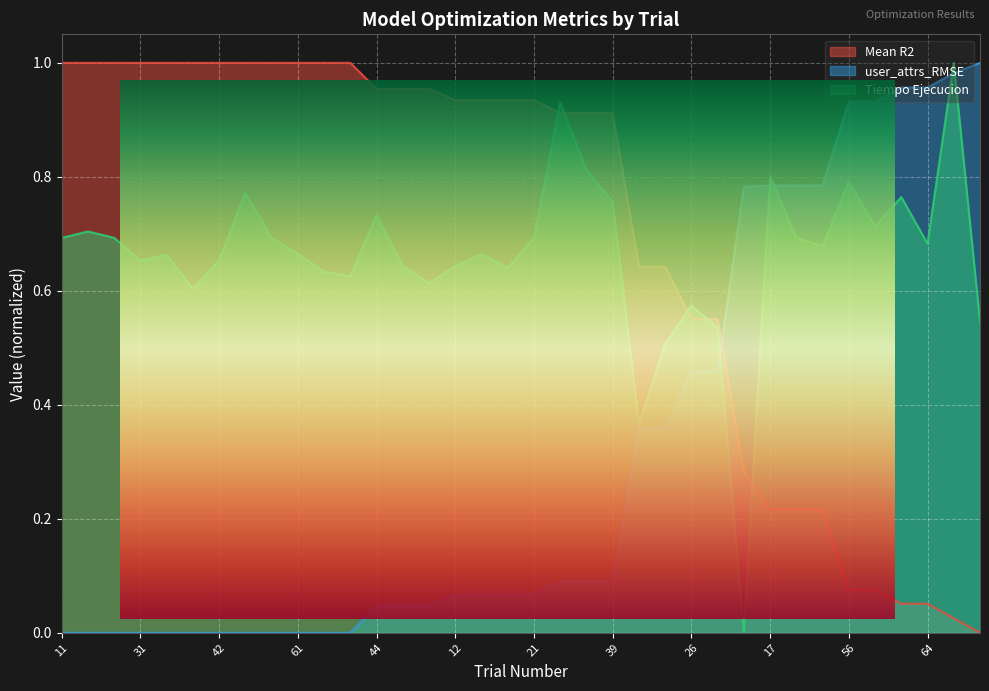

How many lines are shown in the chart?

3